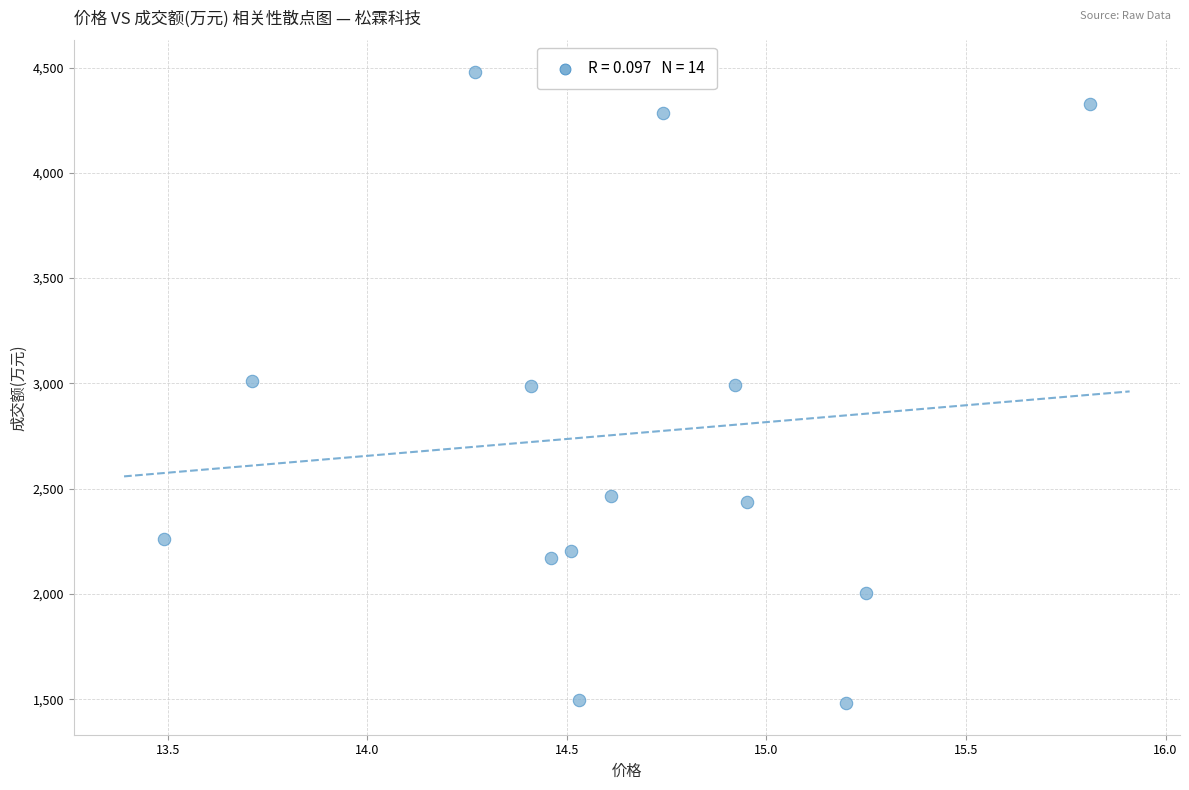

What is the range of Y values (max minus min)?

3000